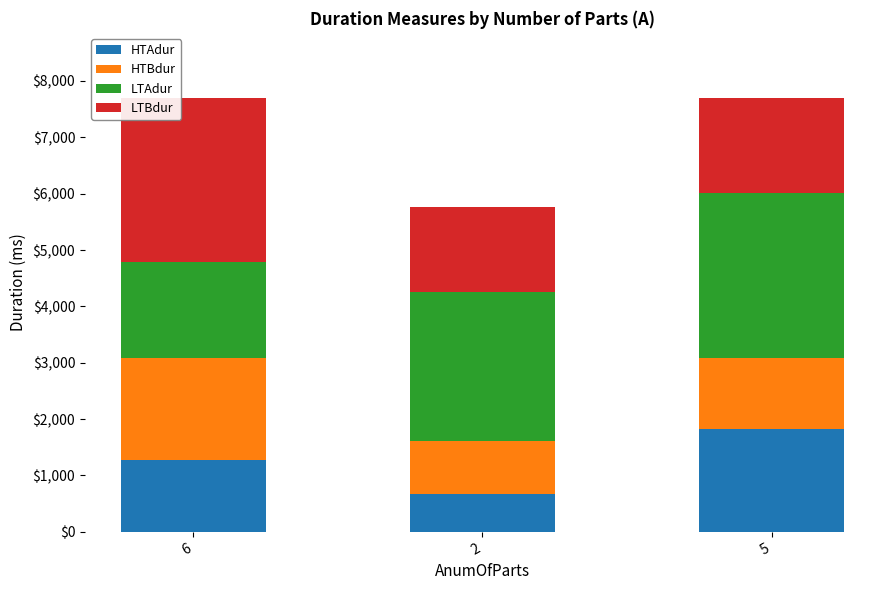

What is the maximum value for HTAdur?

1826